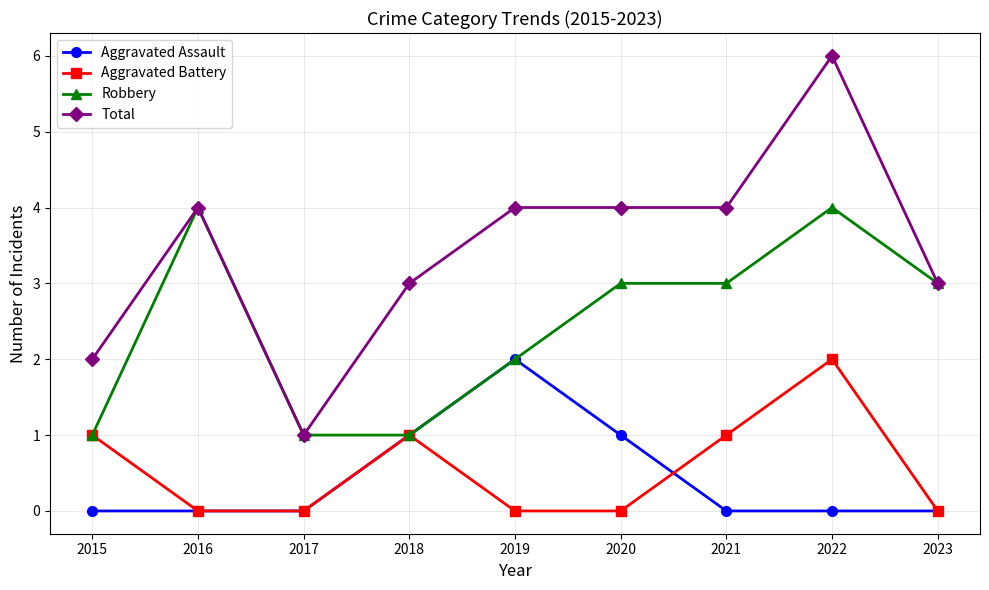

True or false: Aggravated Assault and Total intersect in this chart.

False